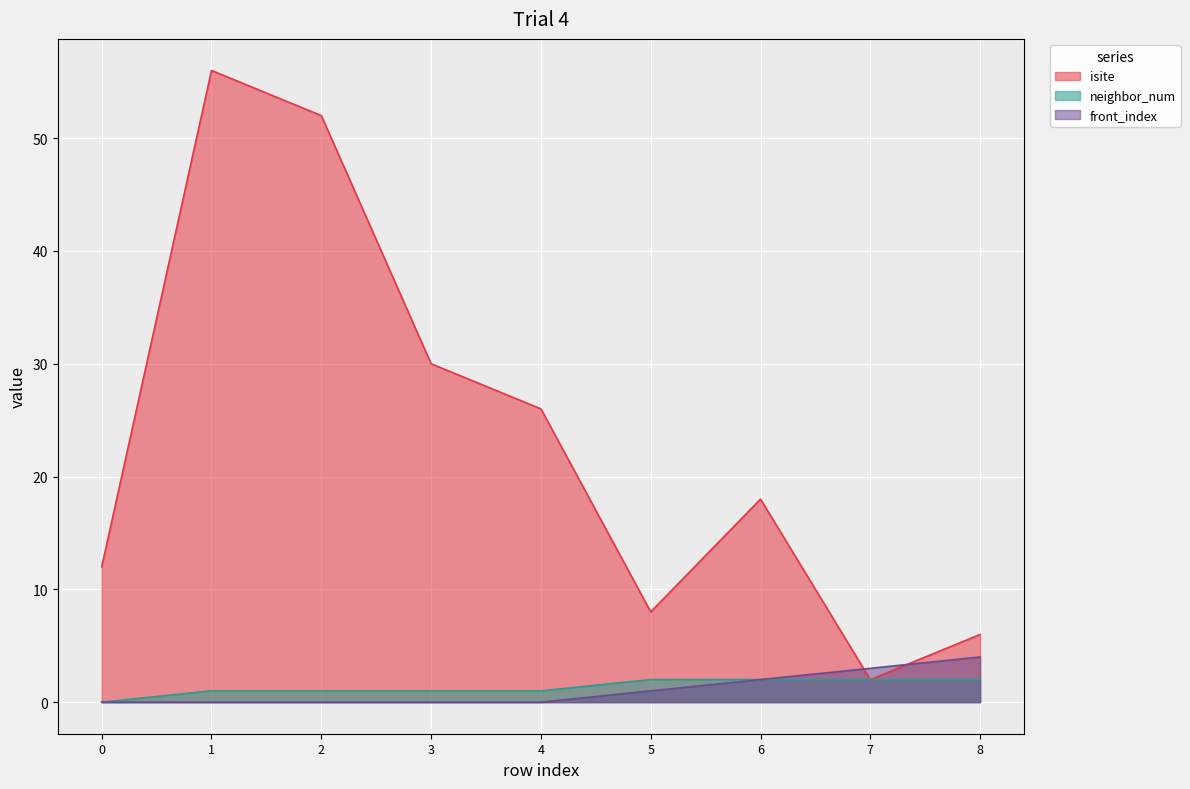

Reading left to right, transcribe all the data shown in this chart.

isite: 12	56	52	30	26	8	18	2	6
neighbor_num: 0	1	1	1	1	2	2	2	2
front_index: 0	0	0	0	0	1	2	3	4